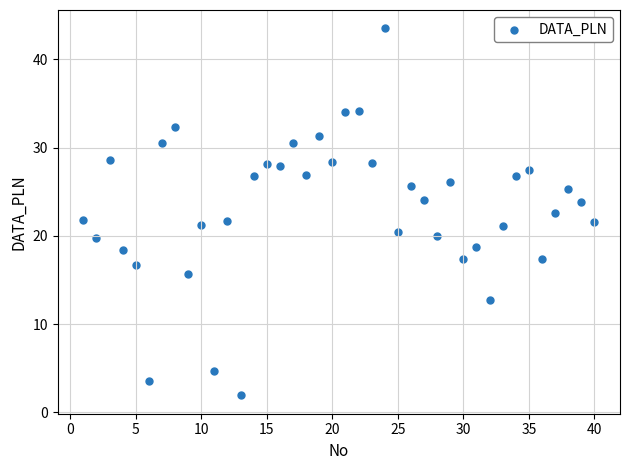

What is the range of X values (max minus min)?

39.0